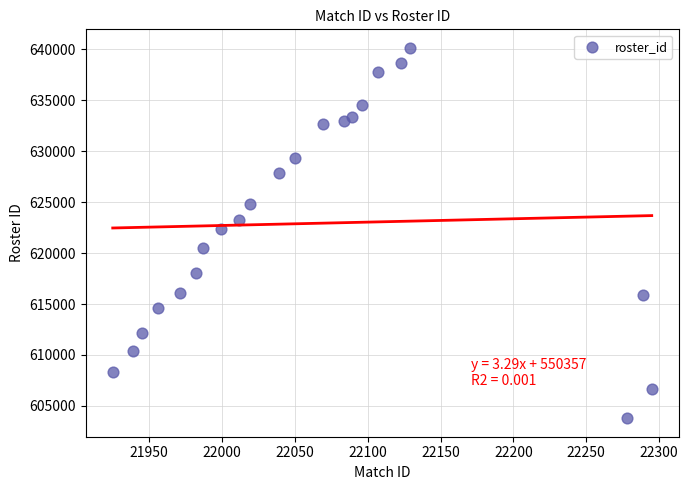

What is the range of Y values (max minus min)?

36366